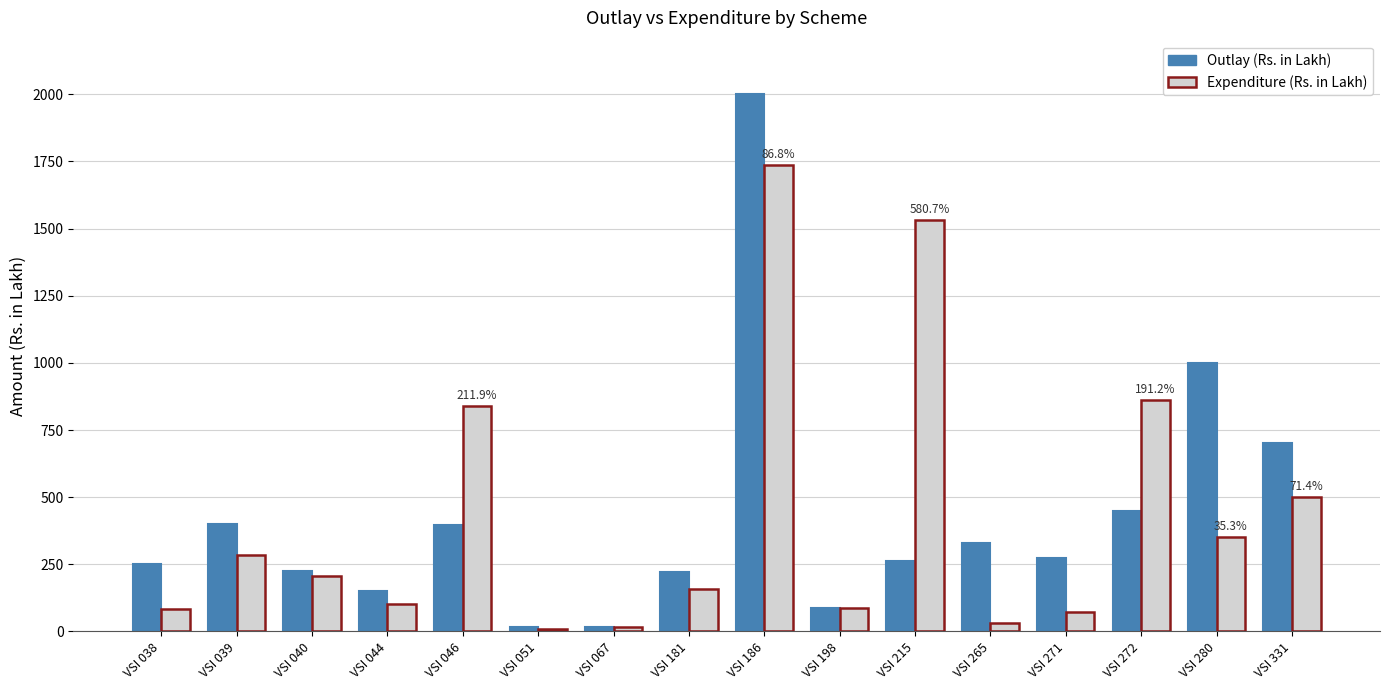

Does the chart contain stacked bars?

No